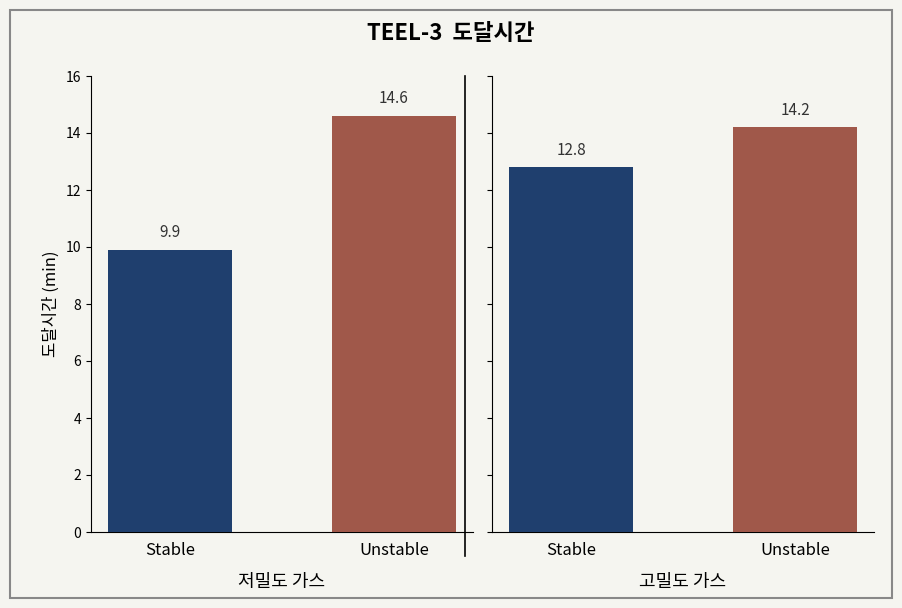

The Unstable series shows 14.6 at 0. True or false?

True